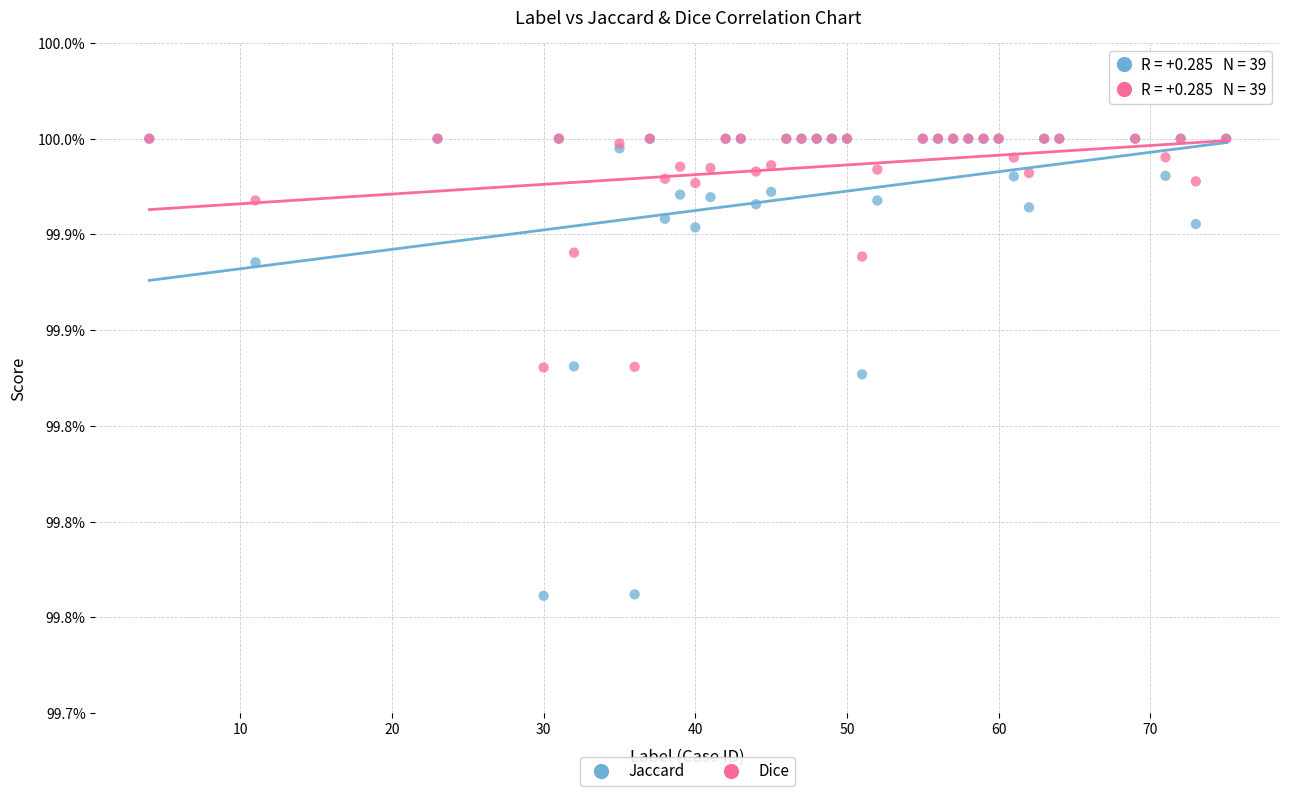

Which series reaches the minimum Y coordinate?

Jaccard